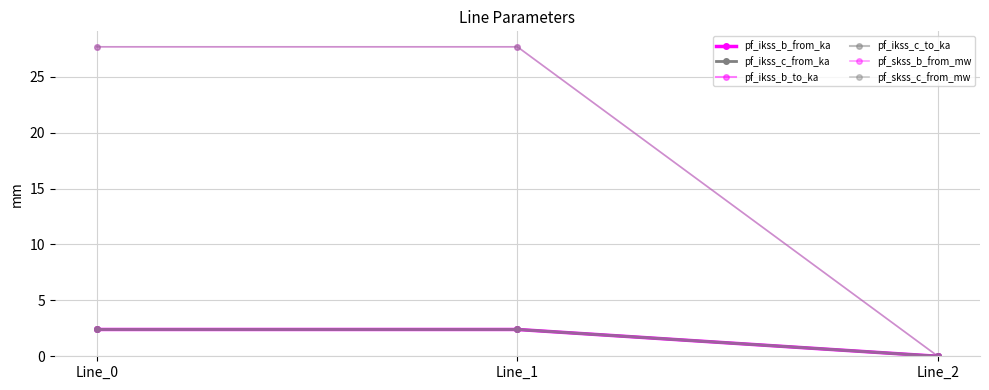

Reading left to right, transcribe all the data shown in this chart.

pf_ikss_b_from_ka: Line_0=2.4	Line_1=2.4	Line_2=0.0
pf_ikss_c_from_ka: Line_0=2.4	Line_1=2.4	Line_2=0.0
pf_ikss_b_to_ka: Line_0=2.4	Line_1=2.4	Line_2=0.0
pf_ikss_c_to_ka: Line_0=2.4	Line_1=2.4	Line_2=0.0
pf_skss_b_from_mw: Line_0=27.7	Line_1=27.7	Line_2=0.0
pf_skss_c_from_mw: Line_0=27.7	Line_1=27.7	Line_2=0.0